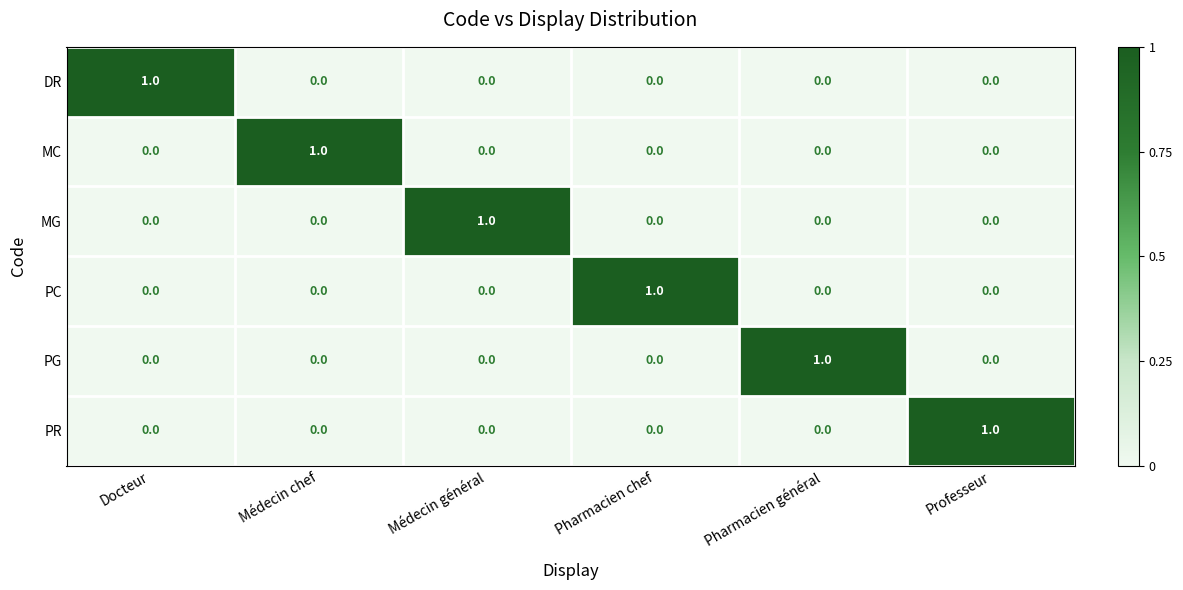

Which category has the highest value in the MC series?

Médecin chef